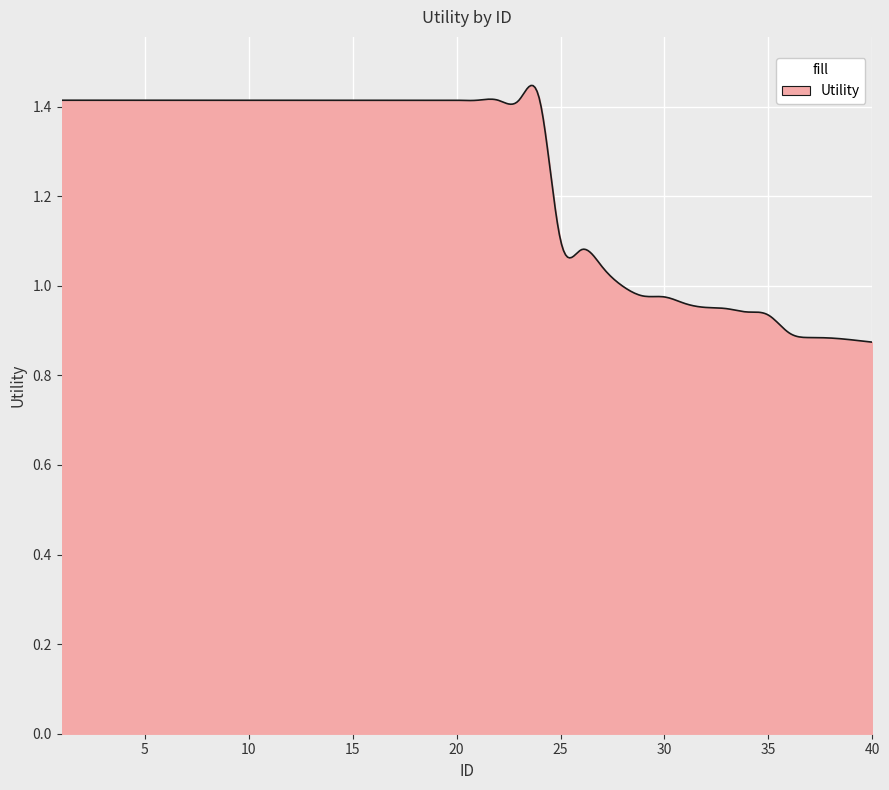

What is the difference between the second highest and second lowest values?

0.6